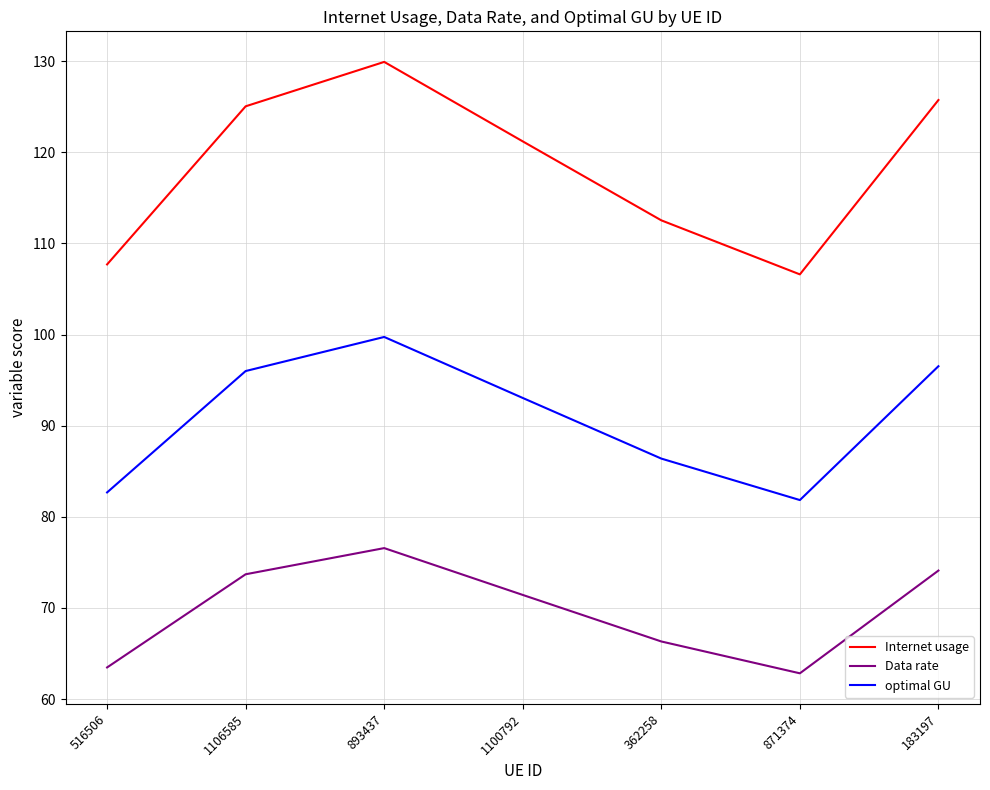

How many values in the Data rate series are below 71?

3